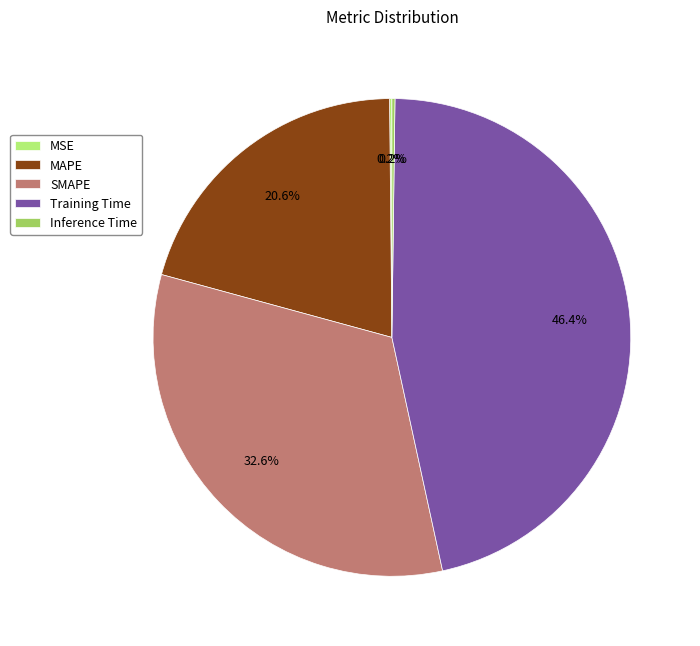

To the nearest percent, what is the difference between the Training Time and MAPE slice percentages?

26%